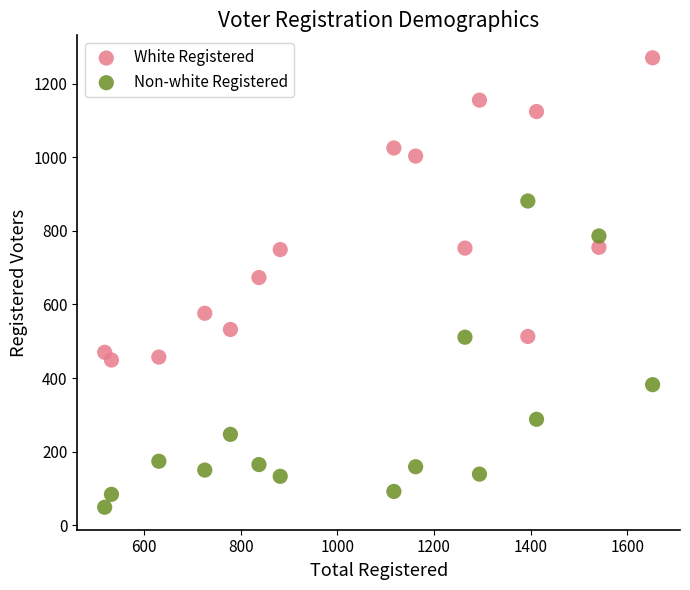

Which series reaches the maximum Y coordinate?

White Registered